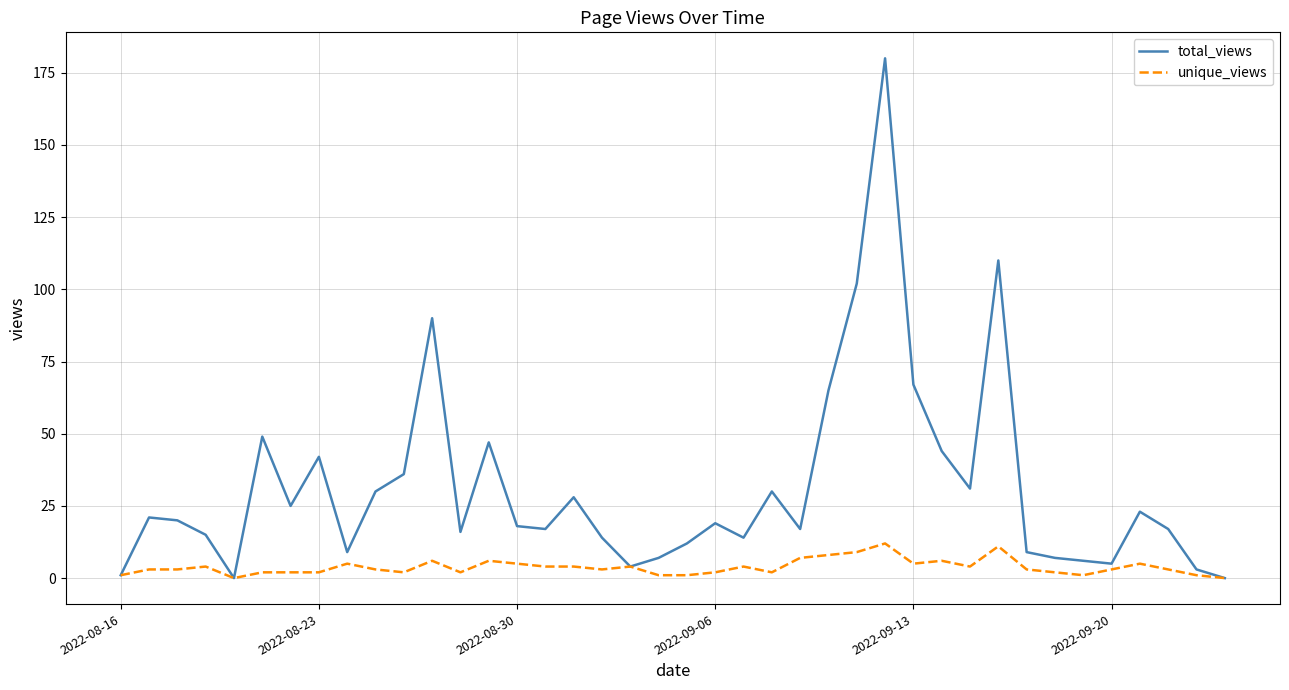

Which series has the widest spread of values?

total_views